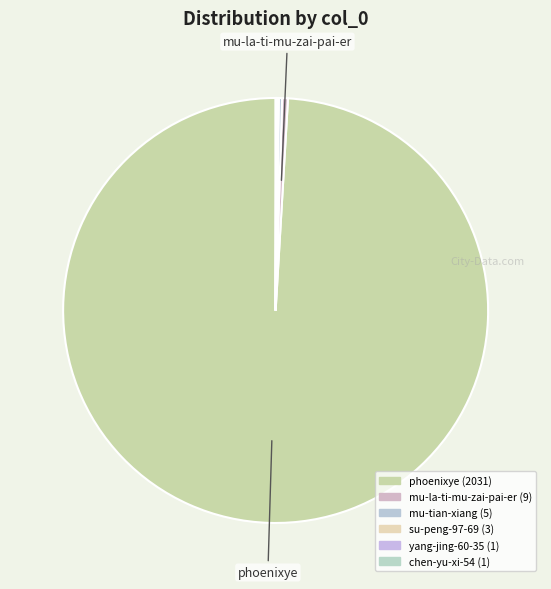

Count the number of slices in the pie.

6